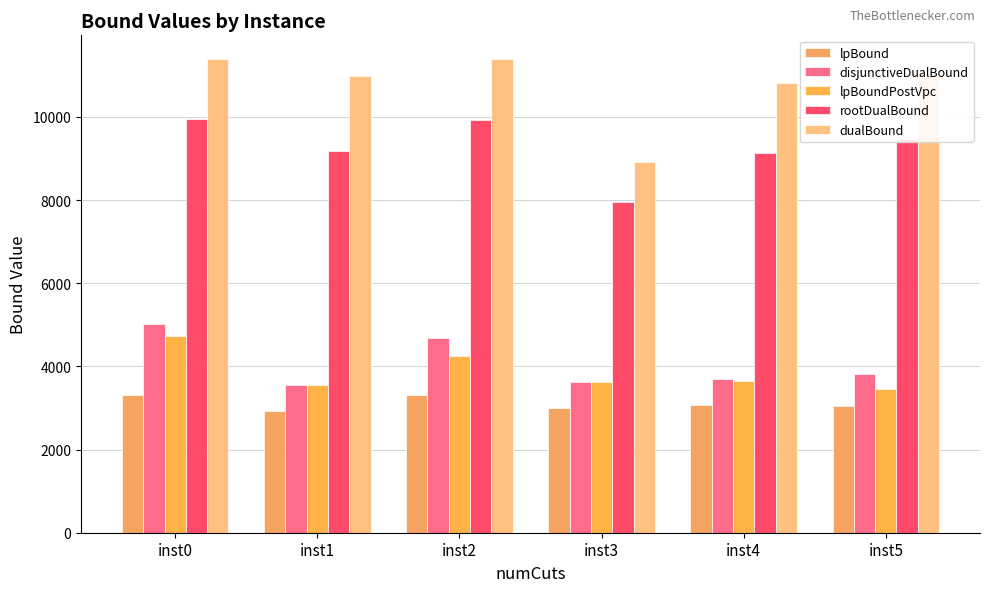

At which category is the sum across all series the highest?

inst0